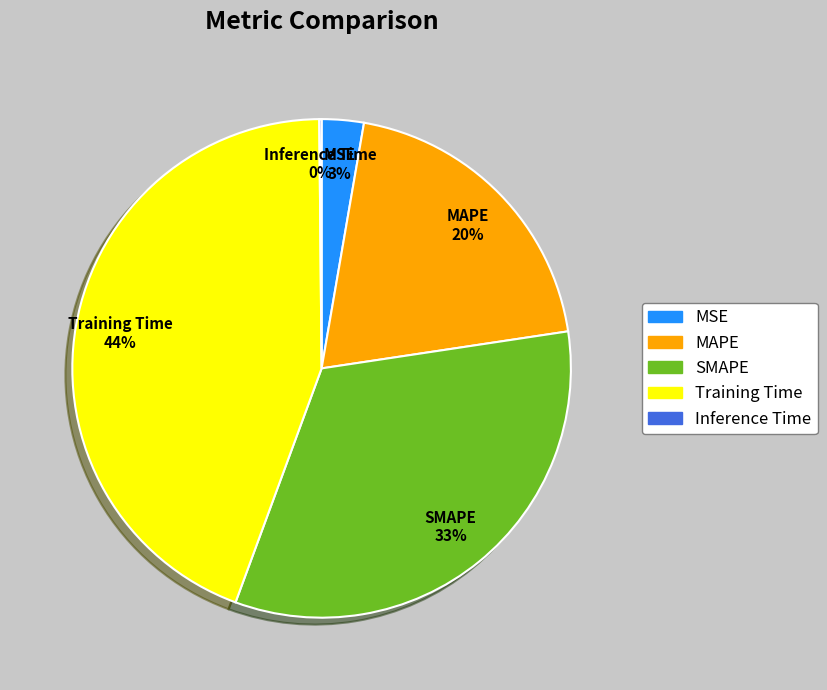

Which category has the biggest portion of the pie?

Training Time